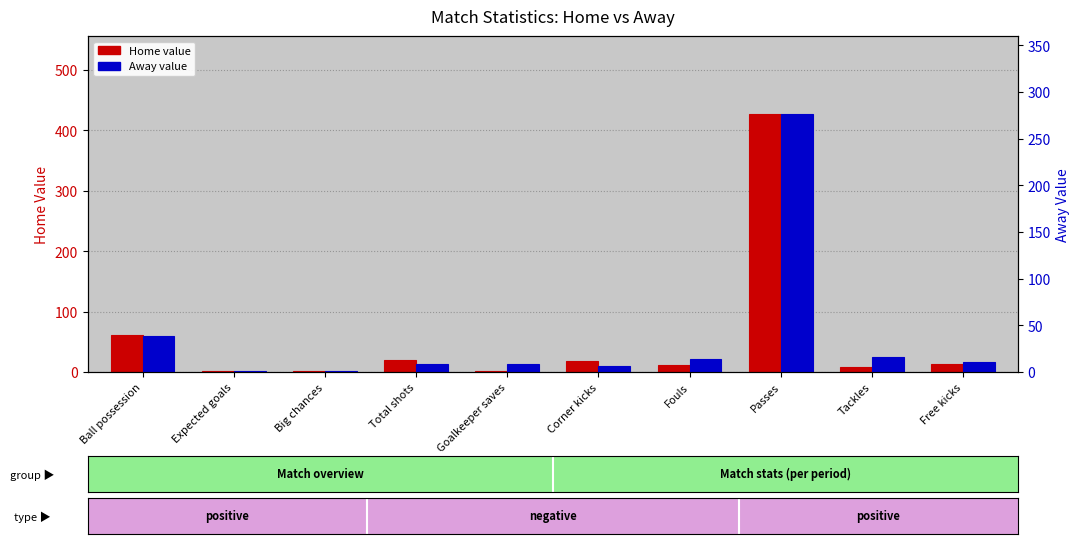

Rank the series by their average value, from highest to lowest.

Home value, Away value